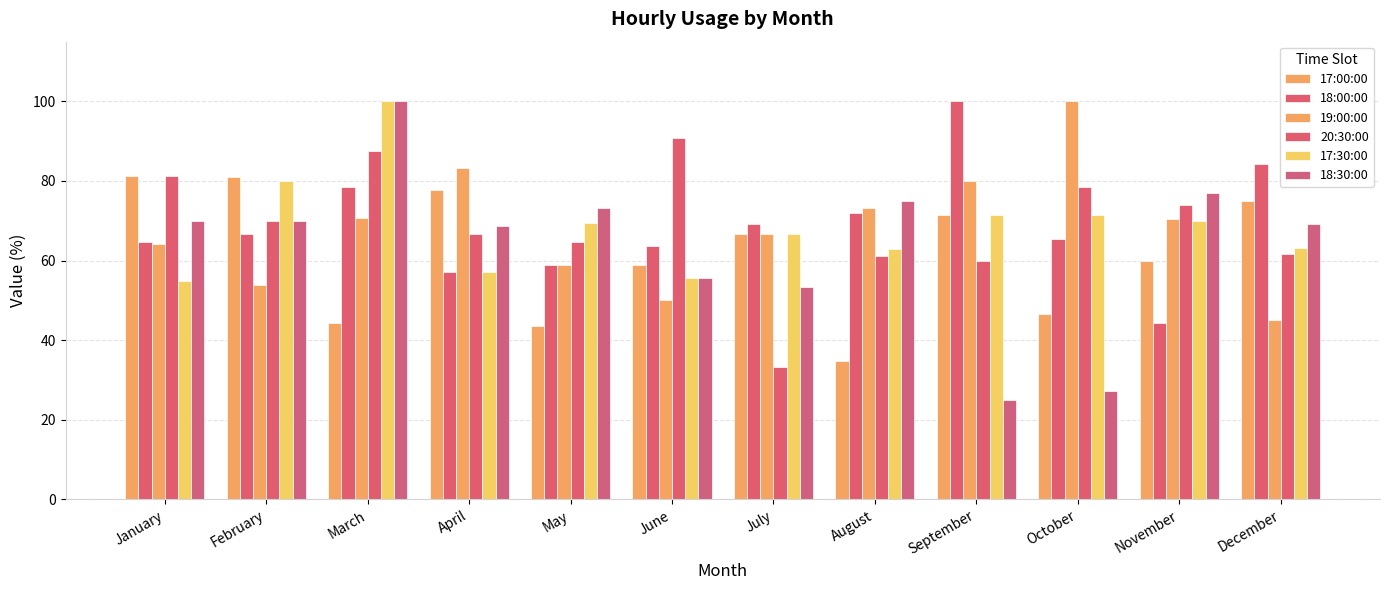

What is the difference between the maximum and minimum values in the 19:00:00 series?

55.0